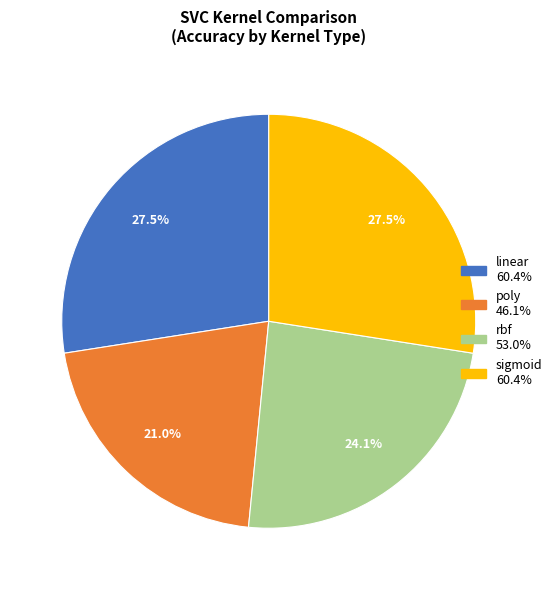

To the nearest percent, what is the combined percentage of linear and rbf?

52%